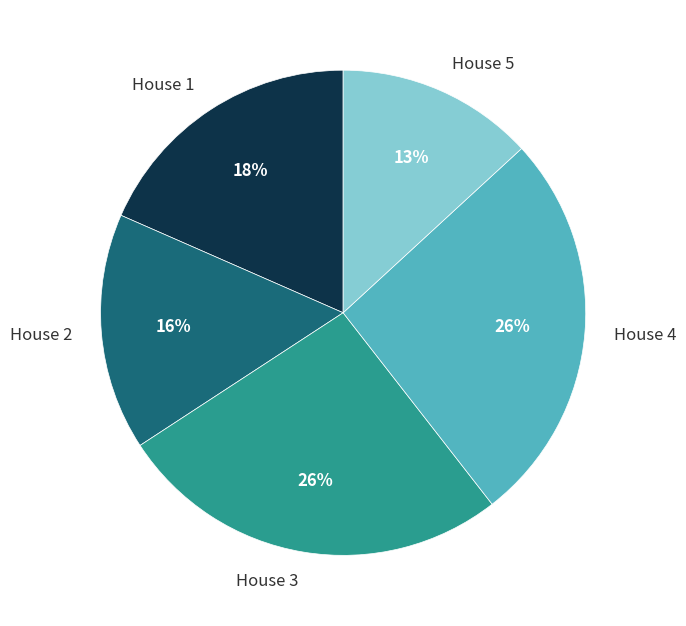

Which has a higher value, House 5 or House 4?

House 4